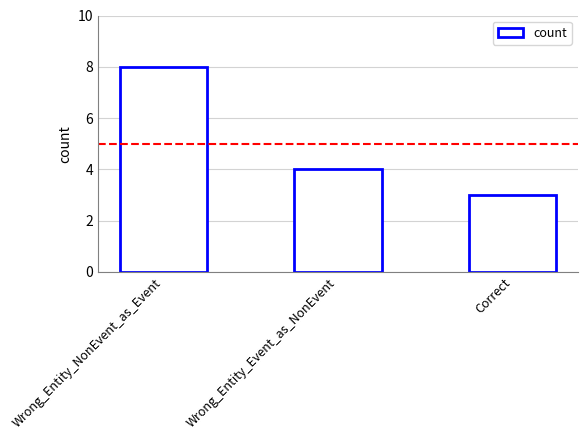

Reading right to left, transcribe all the data shown in this chart.

Correct=3	Wrong_Entity_Event_as_NonEvent=4	Wrong_Entity_NonEvent_as_Event=8